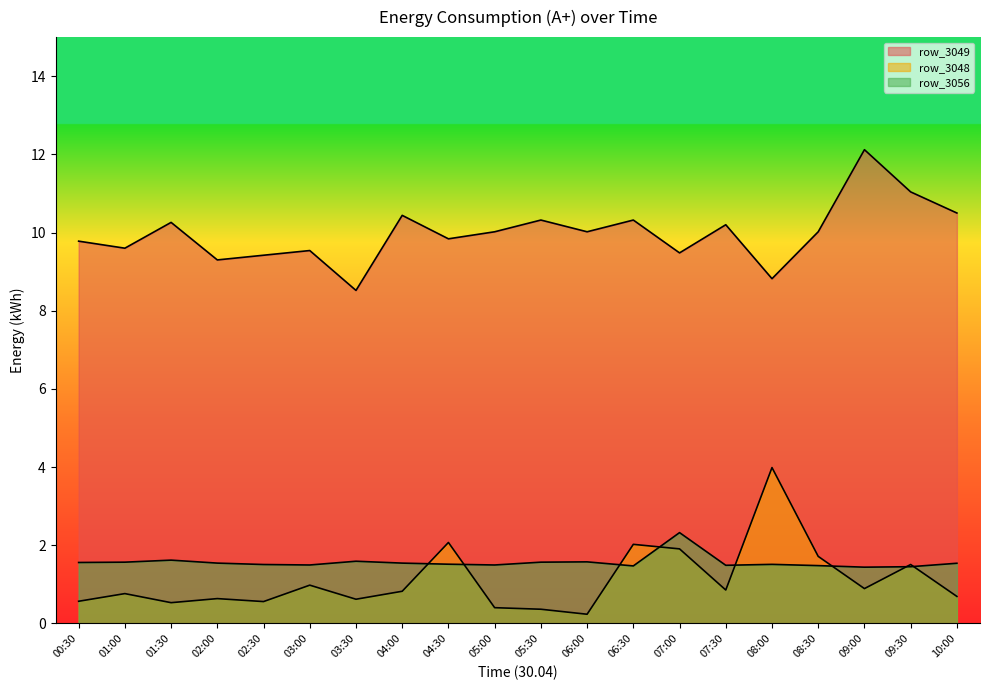

How many values in the row_3049 series are below 10?

9